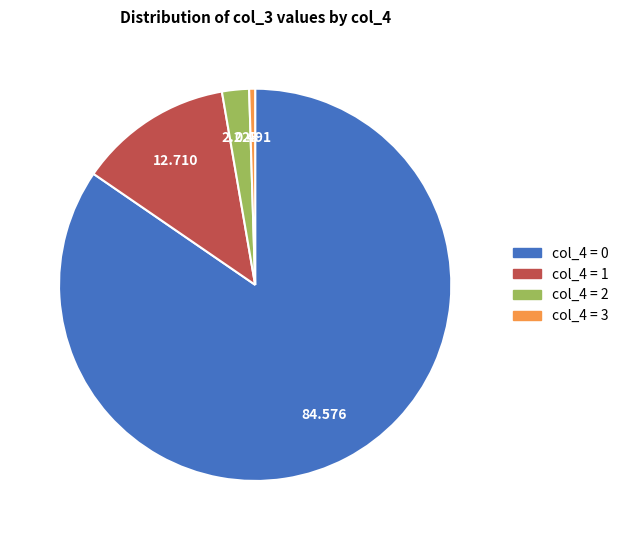

Is there any slice that represents more than half of the pie?

Yes